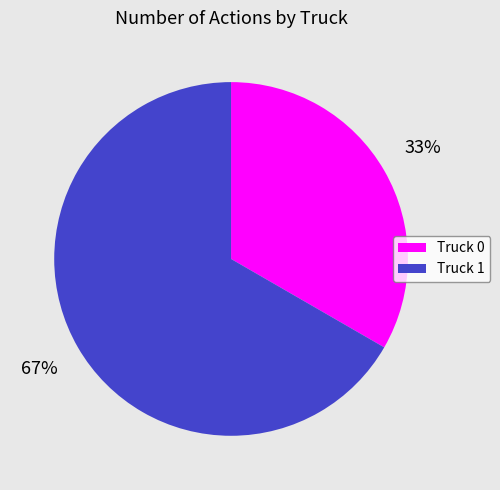

Is Truck 1 the majority of the pie?

Yes